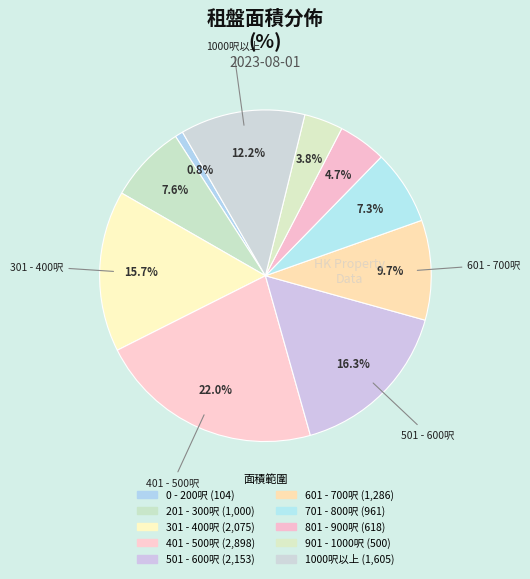

To the nearest percent, what portion does 401 - 500呎 represent?

22%